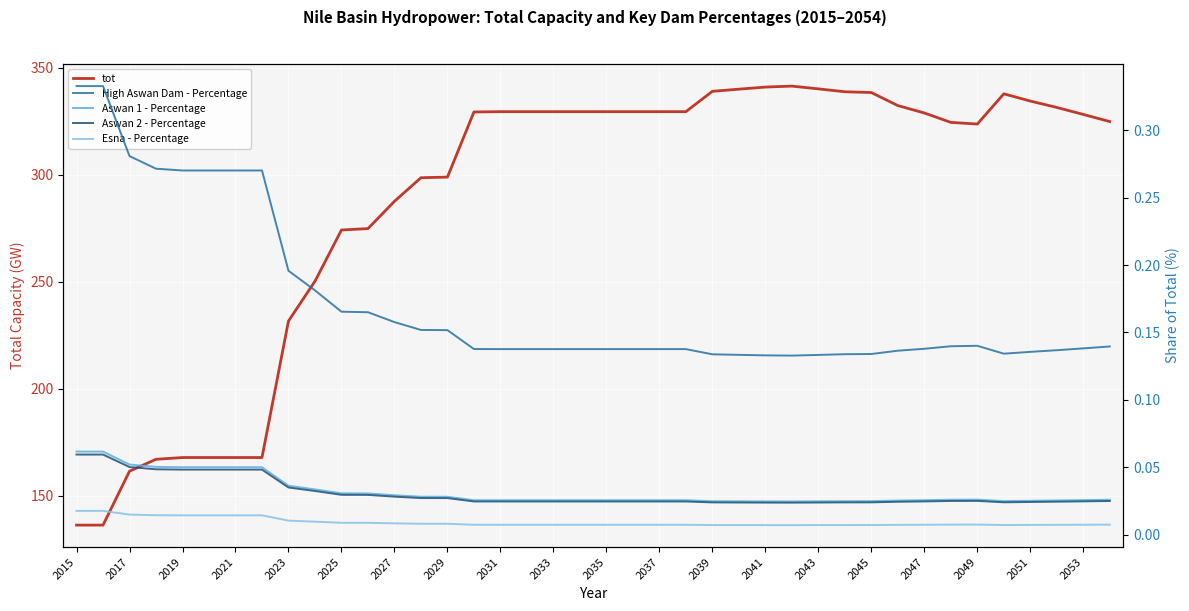

Which series has the widest spread of values?

tot